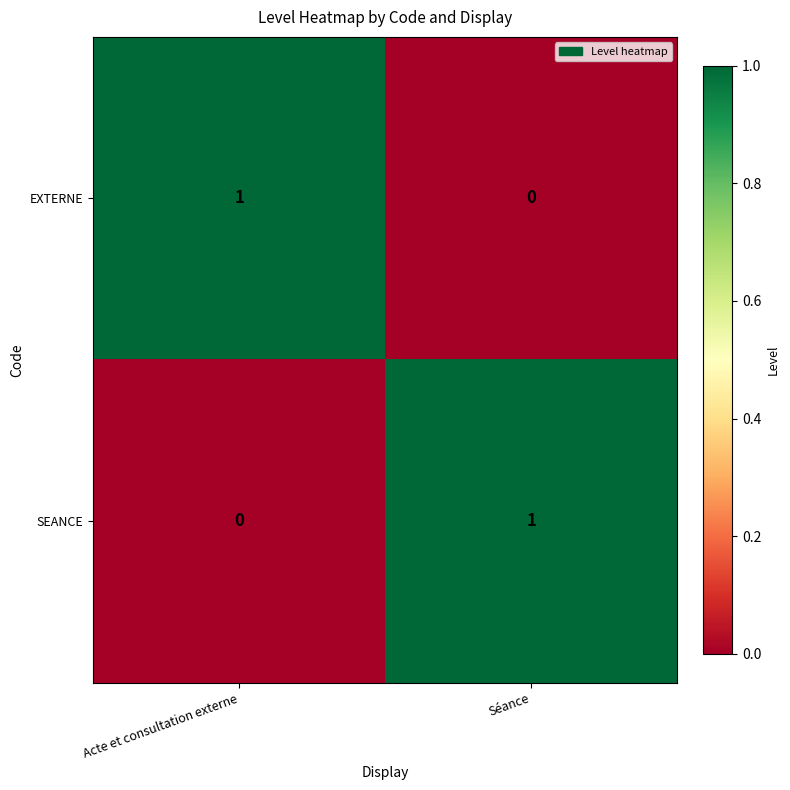

The SEANCE series shows 0 at Séance. True or false?

False